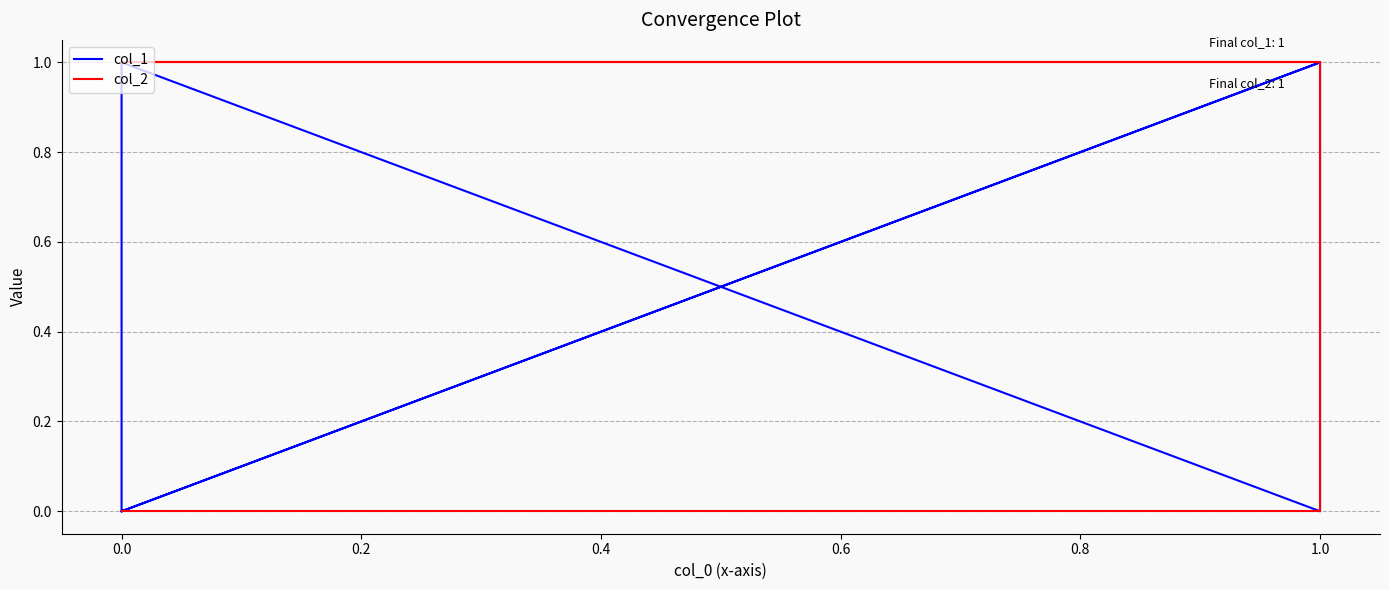

How many interior local peaks does the col_1 series have?

2